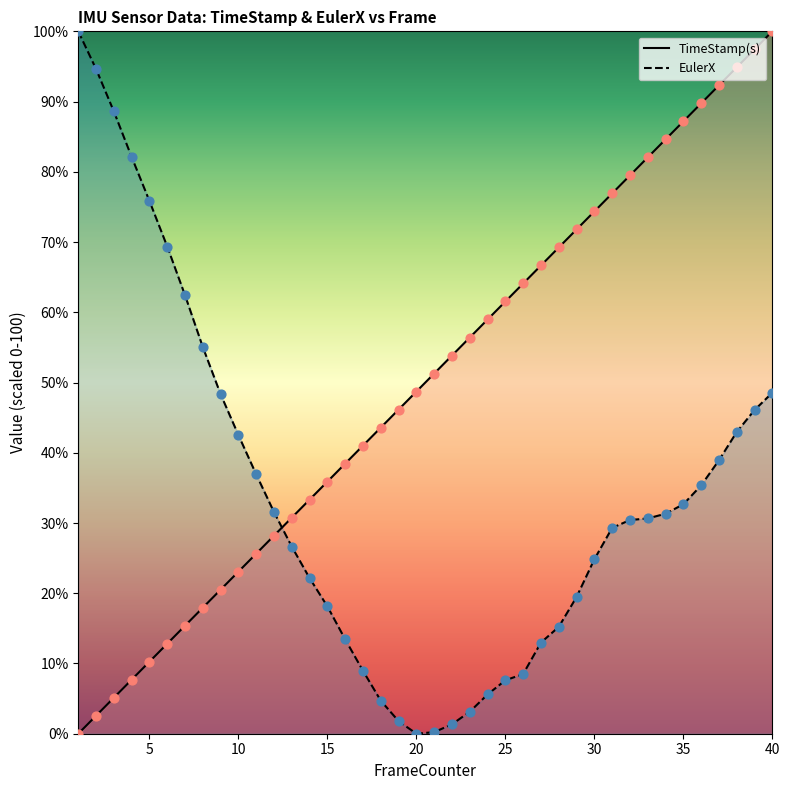

Which series contains the highest Y value?

TimeStamp(s)